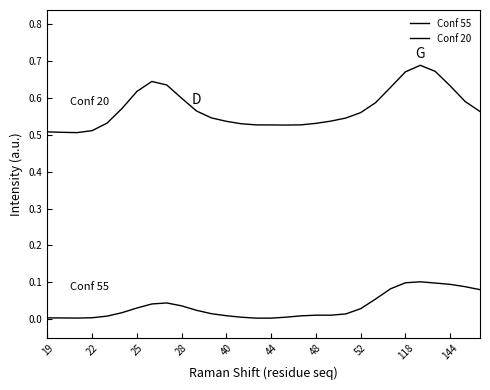

How many lines are shown in the chart?

2